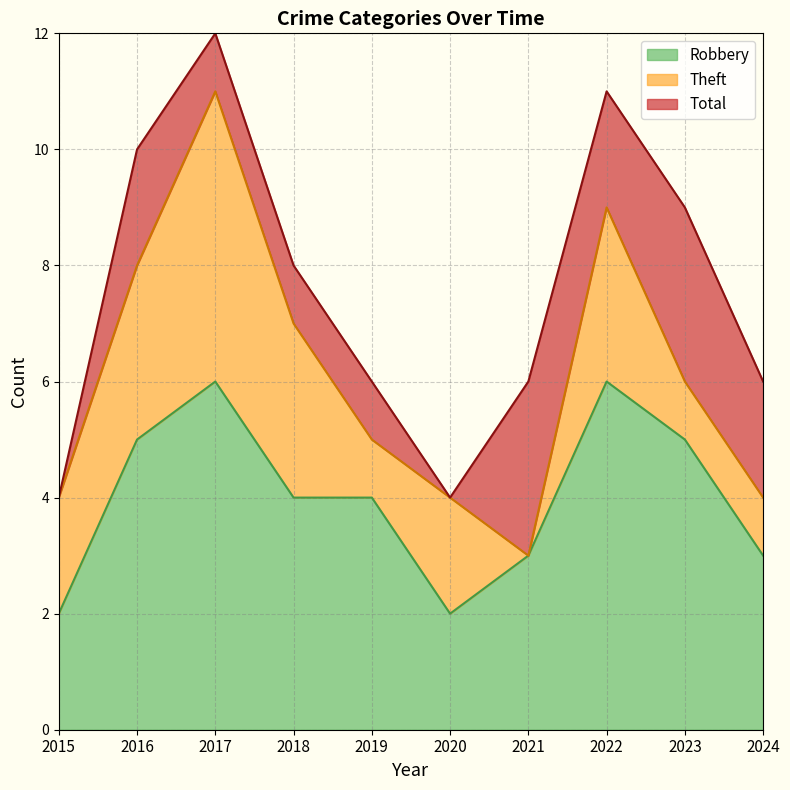

Rank the series by their average value, from lowest to highest.

Robbery, Theft, Total